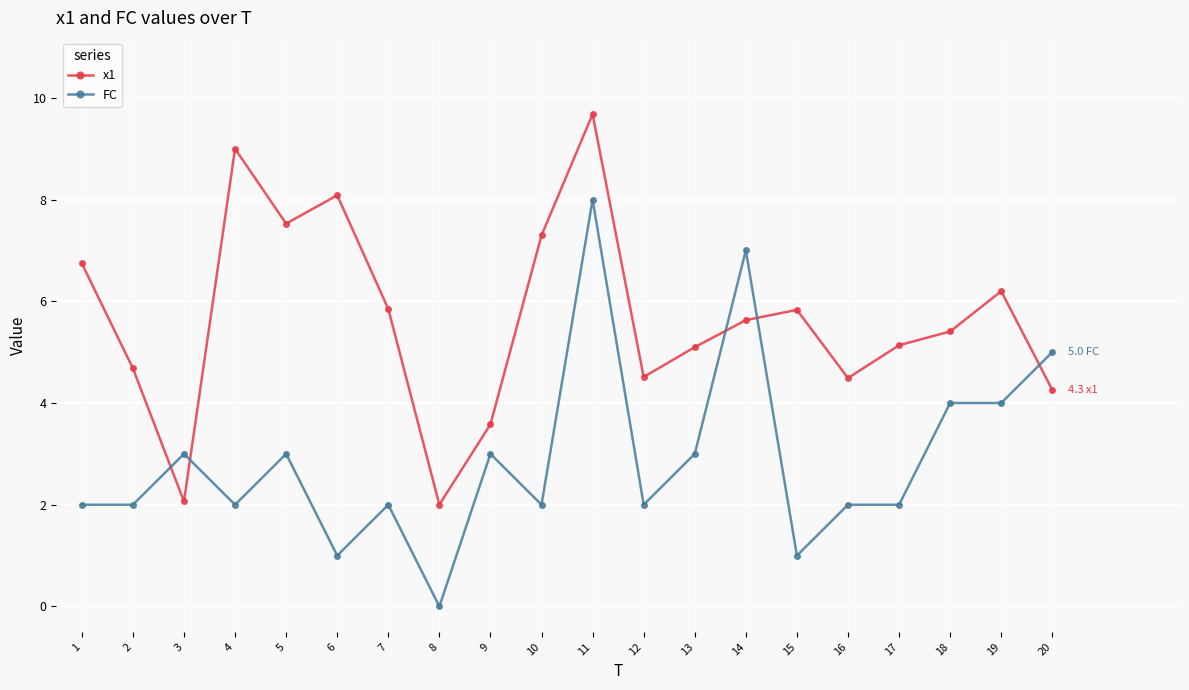

Count the number of data series in this chart.

2